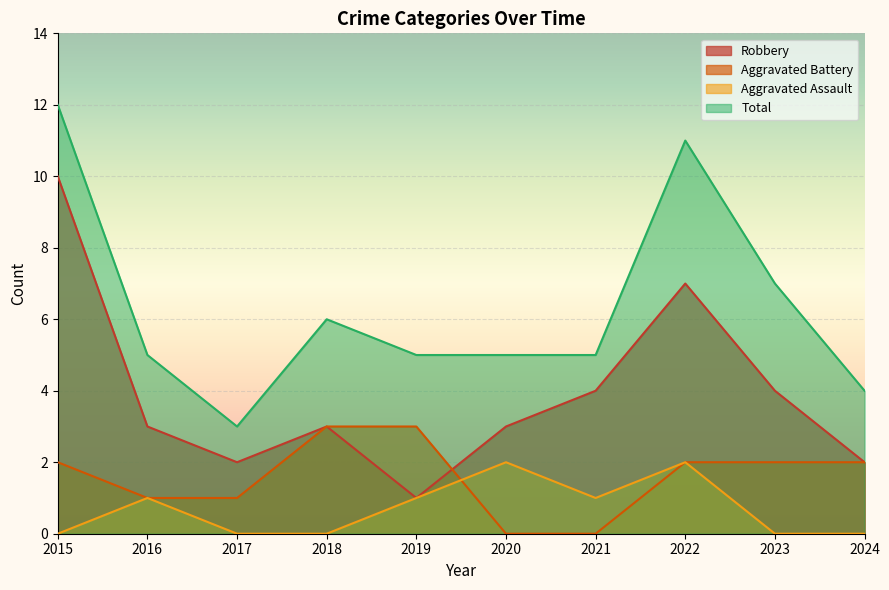

What is the approximate value of Aggravated Battery at 2016?

1